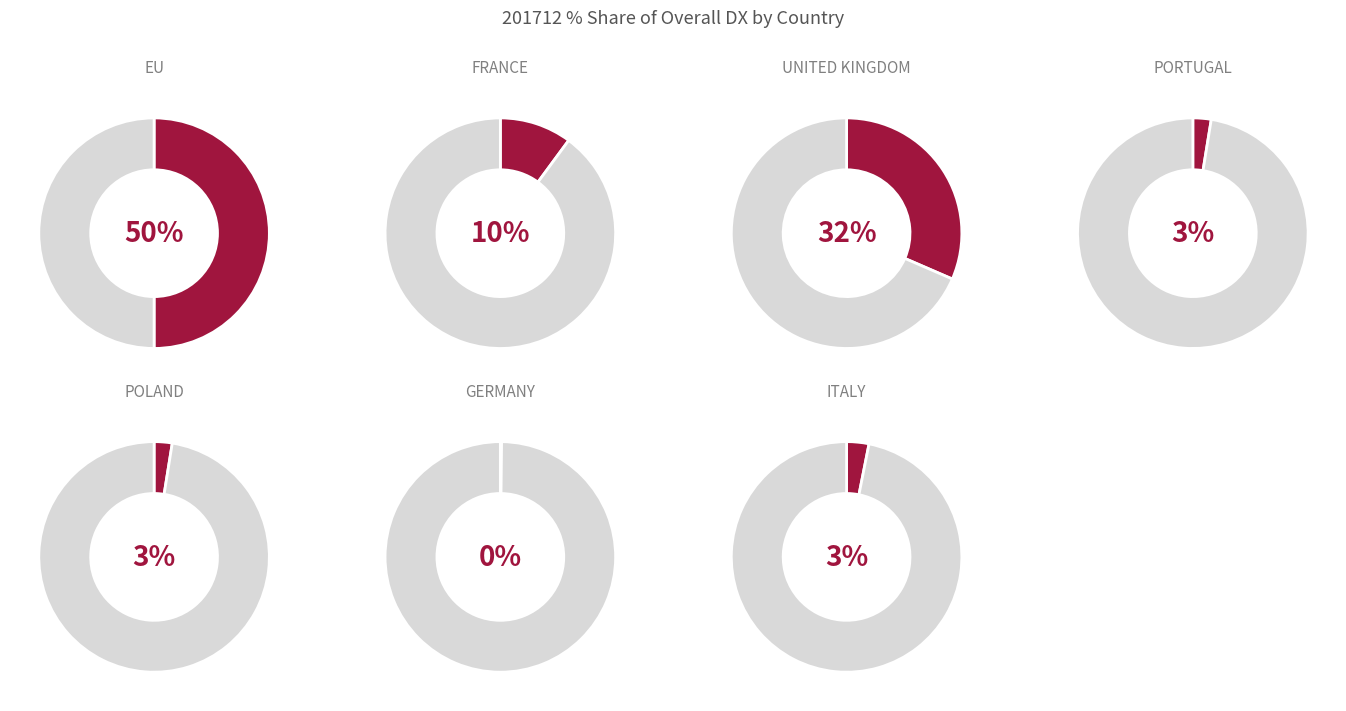

What is the smallest slice in the pie chart?

GERMANY